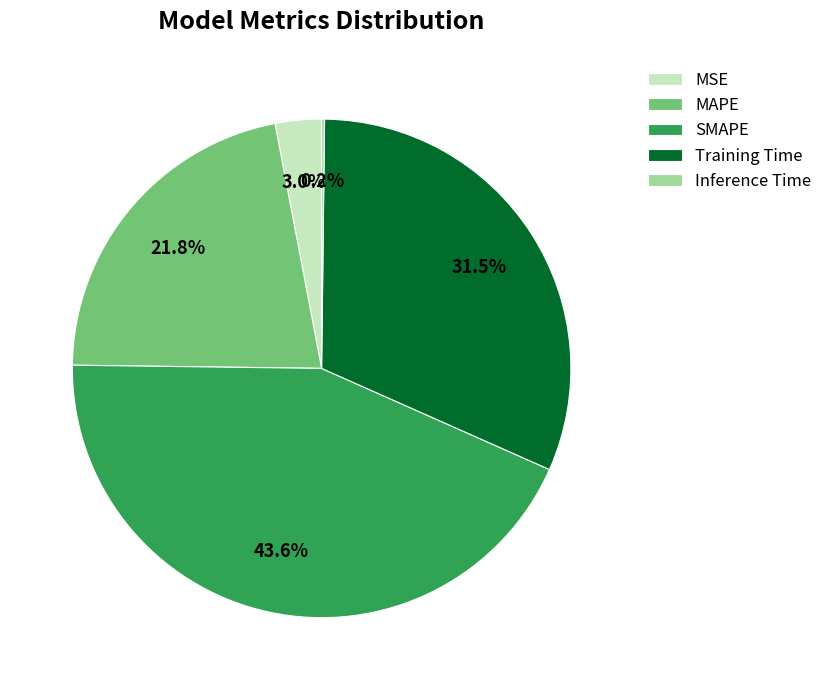

Which has a higher value, Training Time or MSE?

Training Time